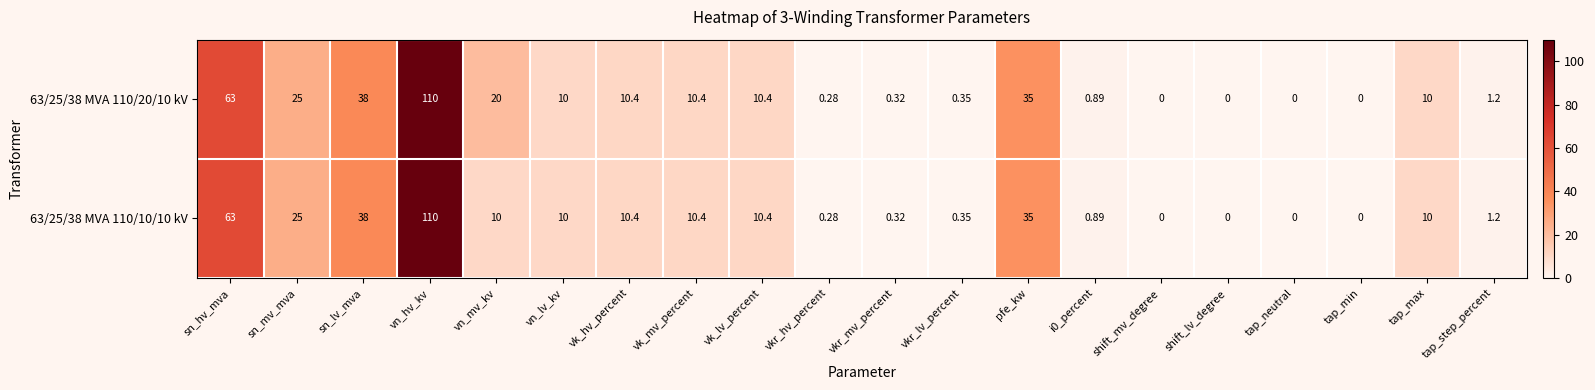

Where is 63/25/38 MVA 110/10/10 kV nearest to the value 55?

sn_hv_mva